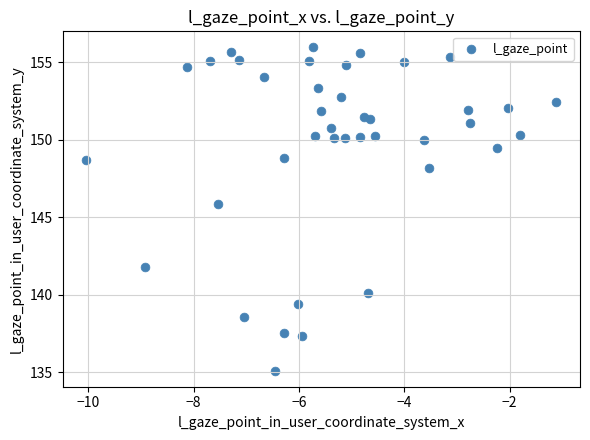

What Y value in the scatter plot is closest to 145?

145.8